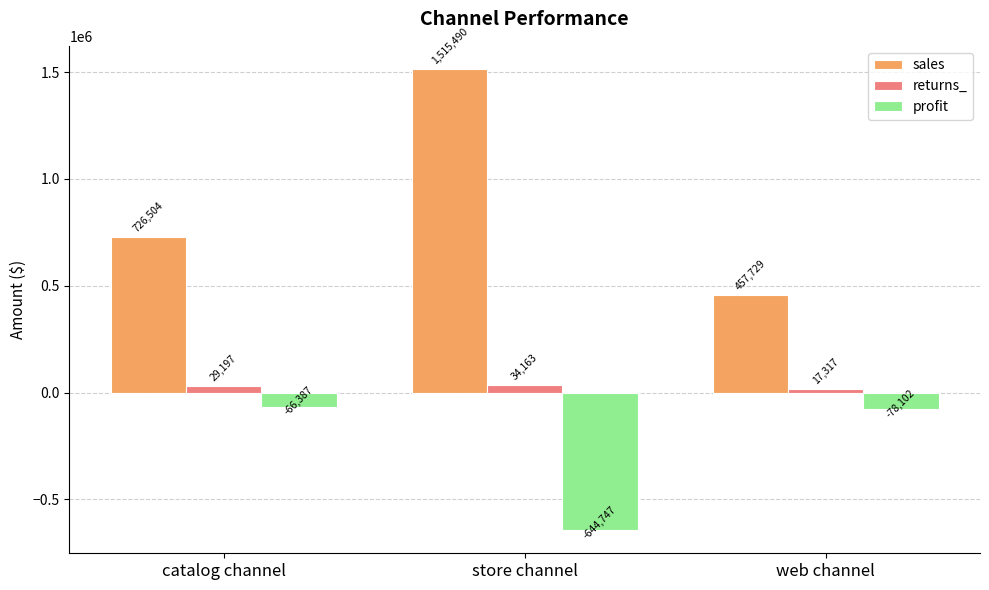

Where does the returns_ series first go above 29196?

catalog channel